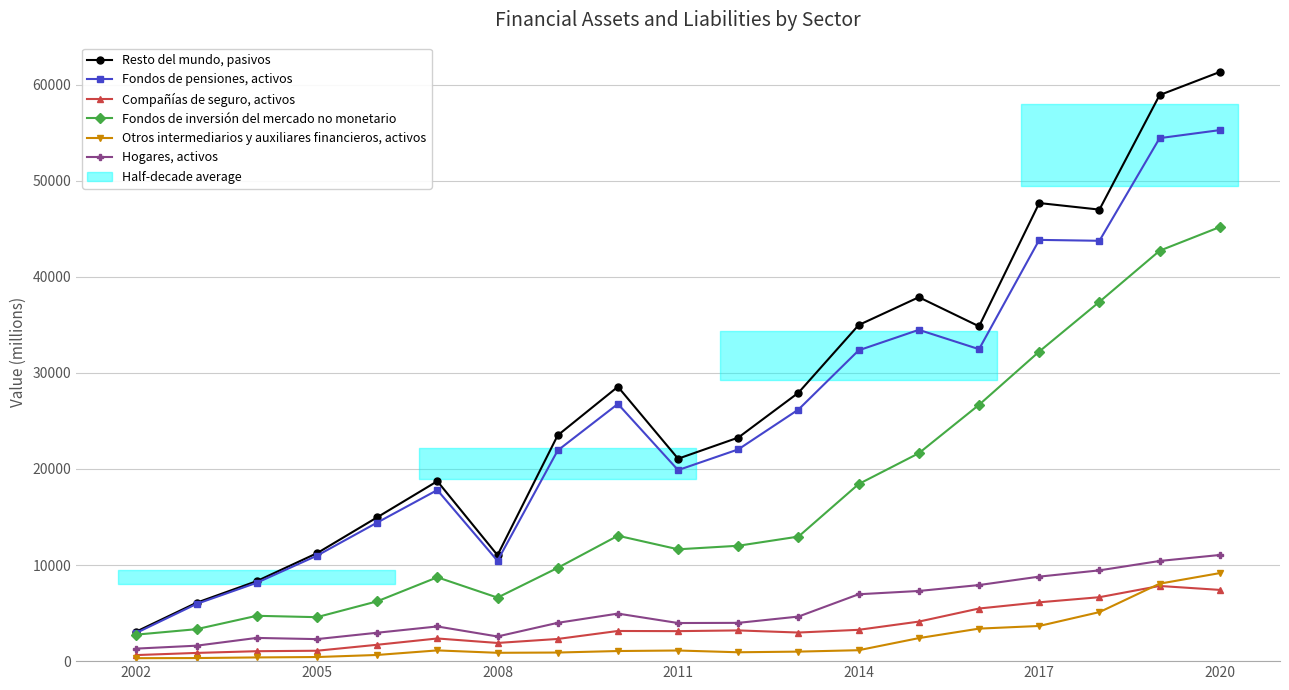

Reading left to right, what are all the values shown in this chart?

Resto del mundo, pasivos: 3079	6076	8326	11228	14963	18726	11028	23499	28554	21066	23264	27933	34974	37872	34842	47671	46988	58907	61310
Fondos de pensiones, activos: 2939	5952	8155	10973	14417	17805	10442	21925	26766	19880	22036	26184	32344	34476	32463	43837	43743	54425	55260
Compañías de seguro, activos: 631	855	1034	1082	1703	2358	1892	2309	3139	3122	3197	2976	3260	4115	5477	6122	6654	7823	7413
Fondos de inversión del mercado no monetario: 2758	3326	4718	4575	6222	8727	6611	9708	13051	11638	12007	12962	18429	21639	26674	32218	37393	42709	45173
Otros intermediarios y auxiliares financieros, activos: 308	321	386	428	642	1117	868	895	1052	1106	923	991	1137	2396	3384	3660	5102	8061	9162
Hogares, activos: 1305	1608	2416	2292	2955	3609	2566	3986	4948	3966	3983	4639	6960	7302	7918	8795	9446	10424	11047